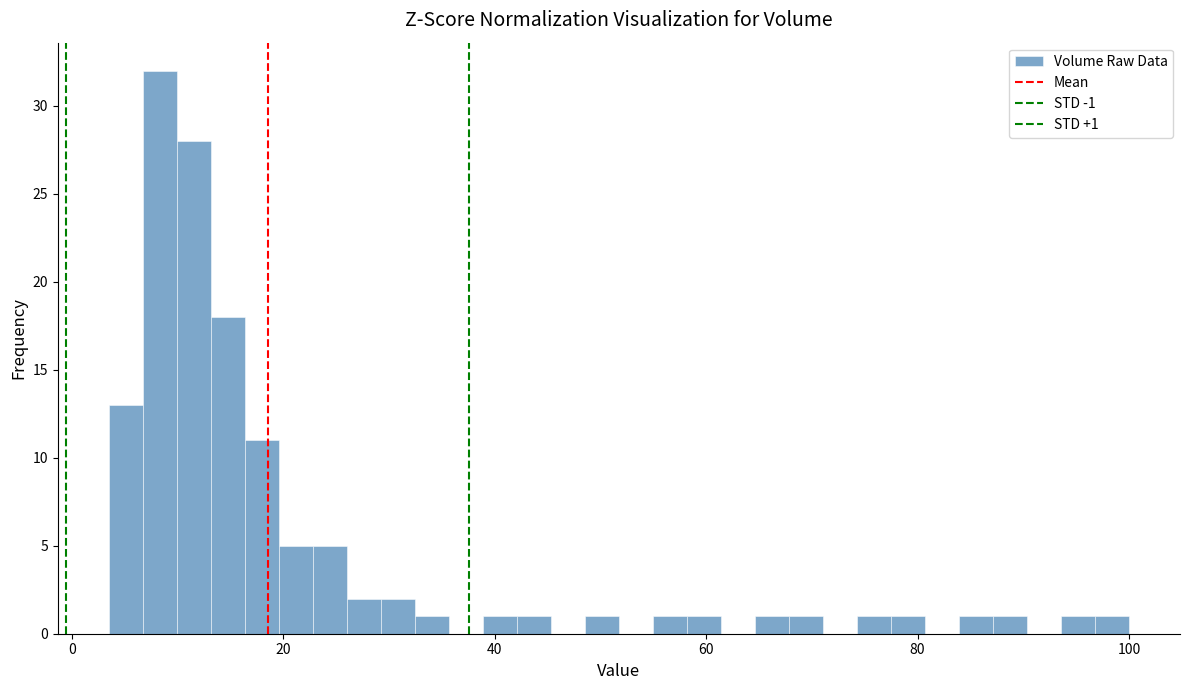

Read against the x-axis, roughly where is the centre of the tallest bar?

8